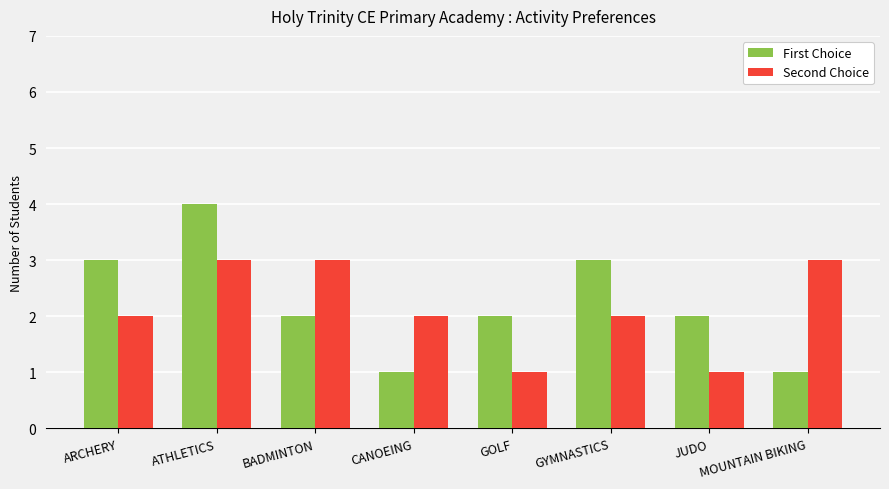

What is the lowest value of the First Choice series?

1